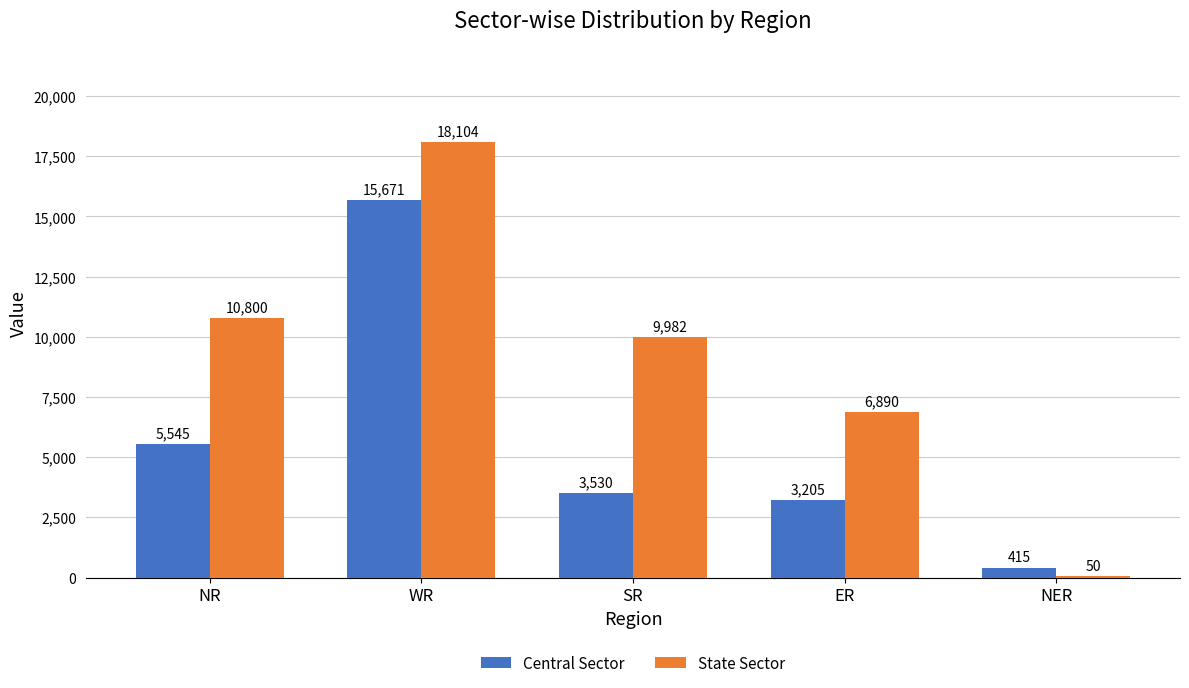

Reading right to left, transcribe all the data shown in this chart.

Central Sector: NER=415	ER=3205	SR=3530	WR=15671	NR=5545
State Sector: NER=50	ER=6890	SR=9982	WR=18104	NR=10800